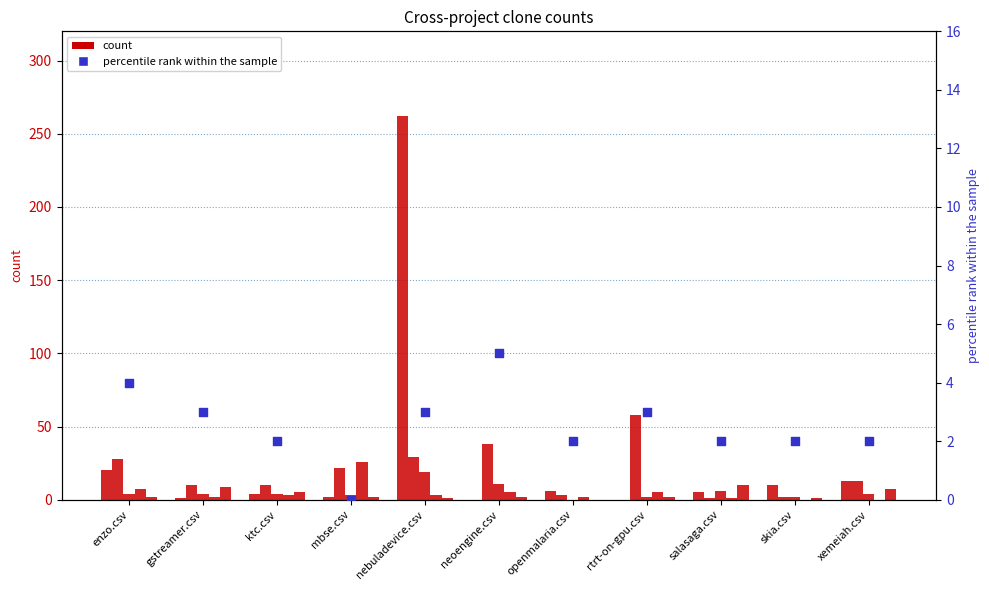

Is the value of neoengine.csv at neoengine.csv greater than the value of mbse.csv at salasaga.csv?

No